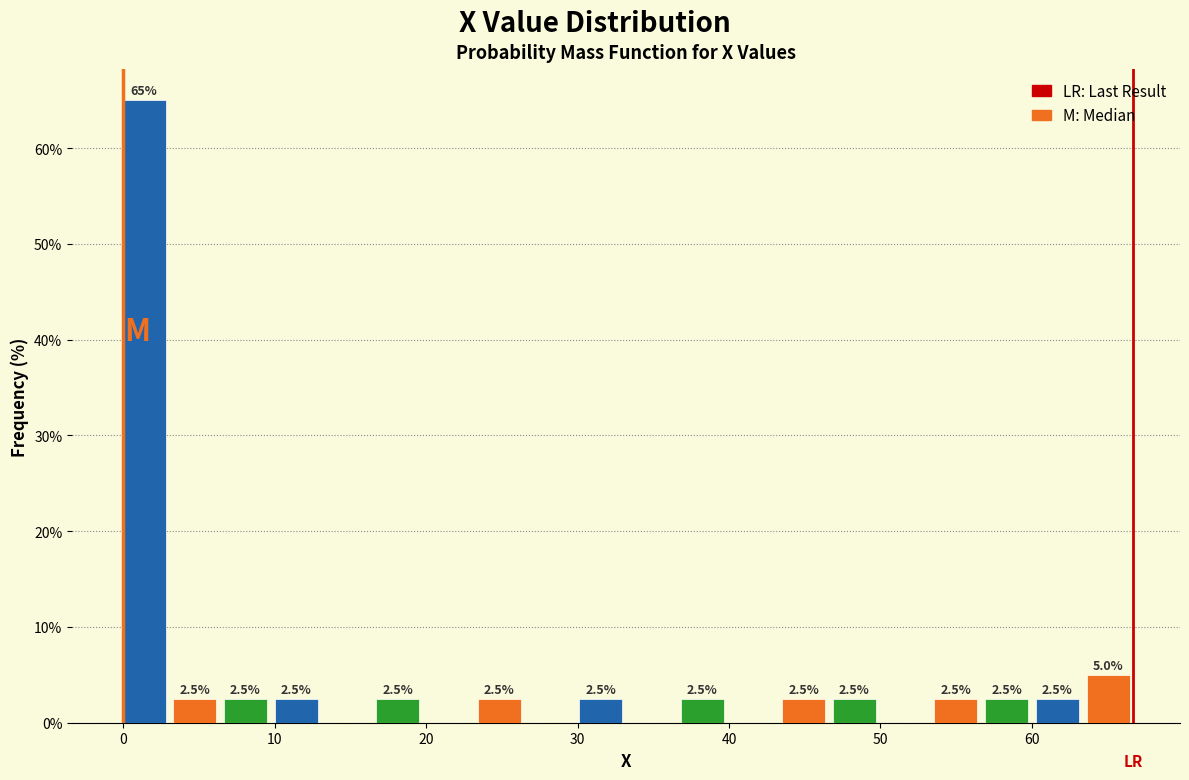

Read against the x-axis, roughly where is the centre of the tallest bar?

1